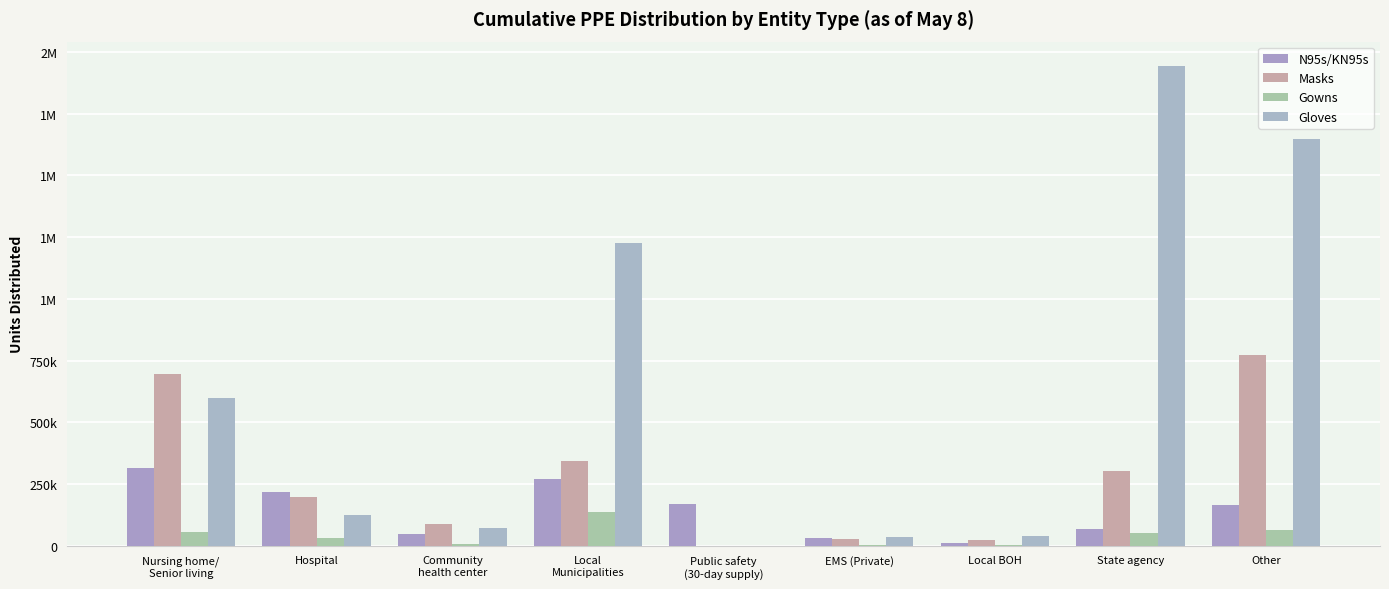

The Gloves series shows 749866 at Other. True or false?

False